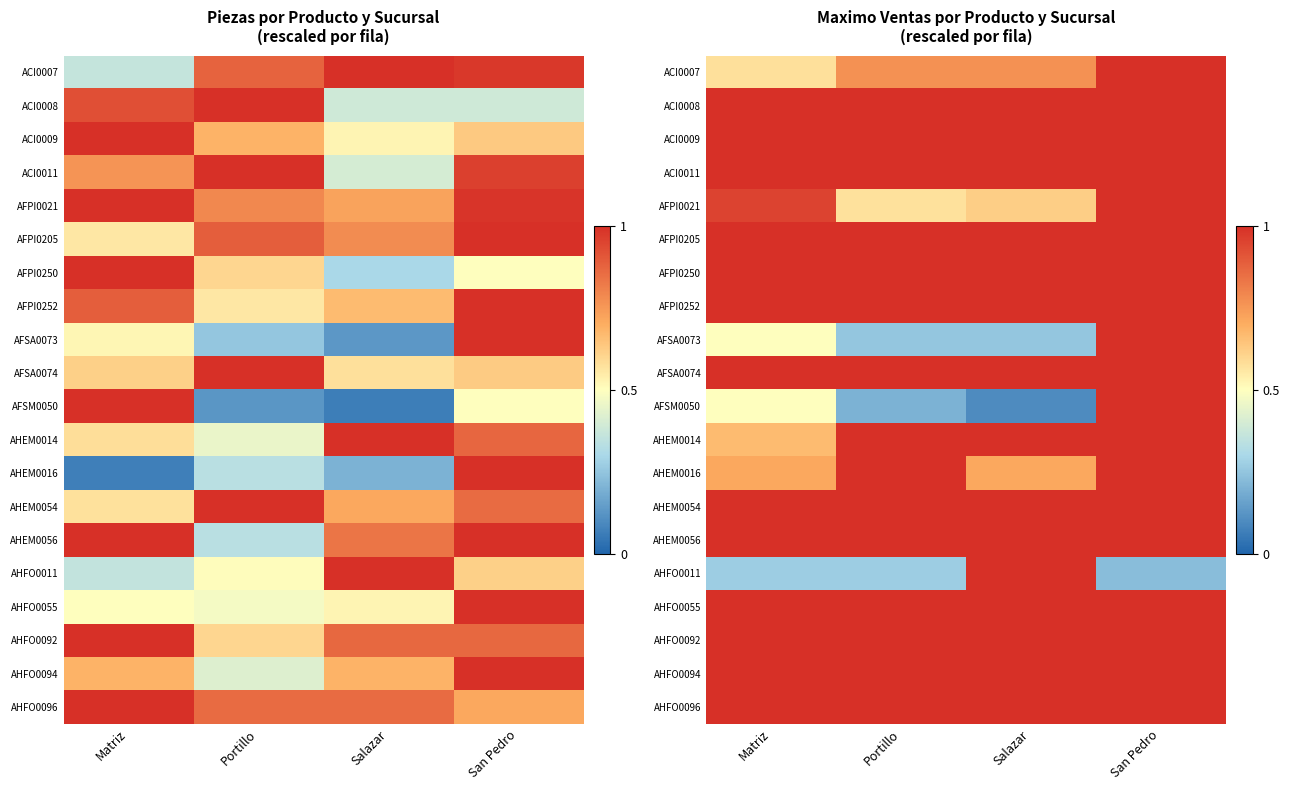

The value of ACI0009 at Portillo is 1.0. True or false?

True